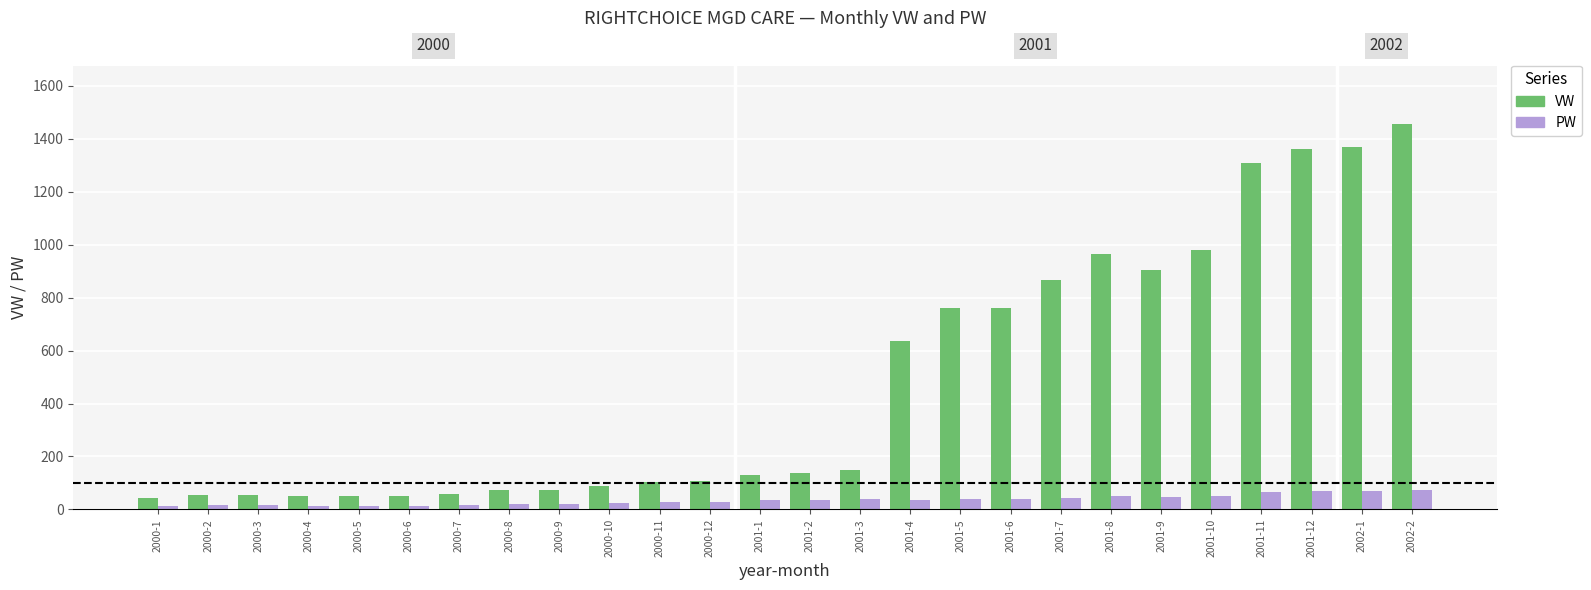

What is the label of the 4th bar from the right?

2001-11